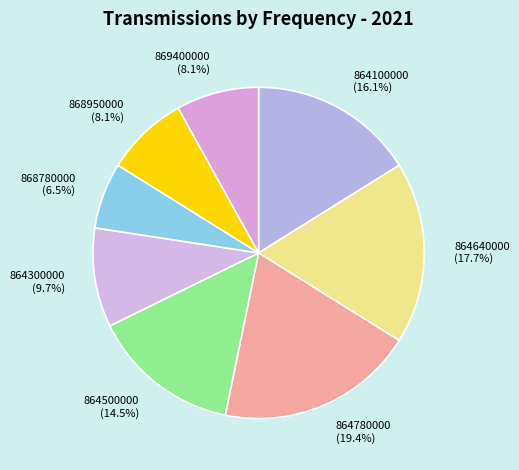

Which slice is the smallest?

868780000